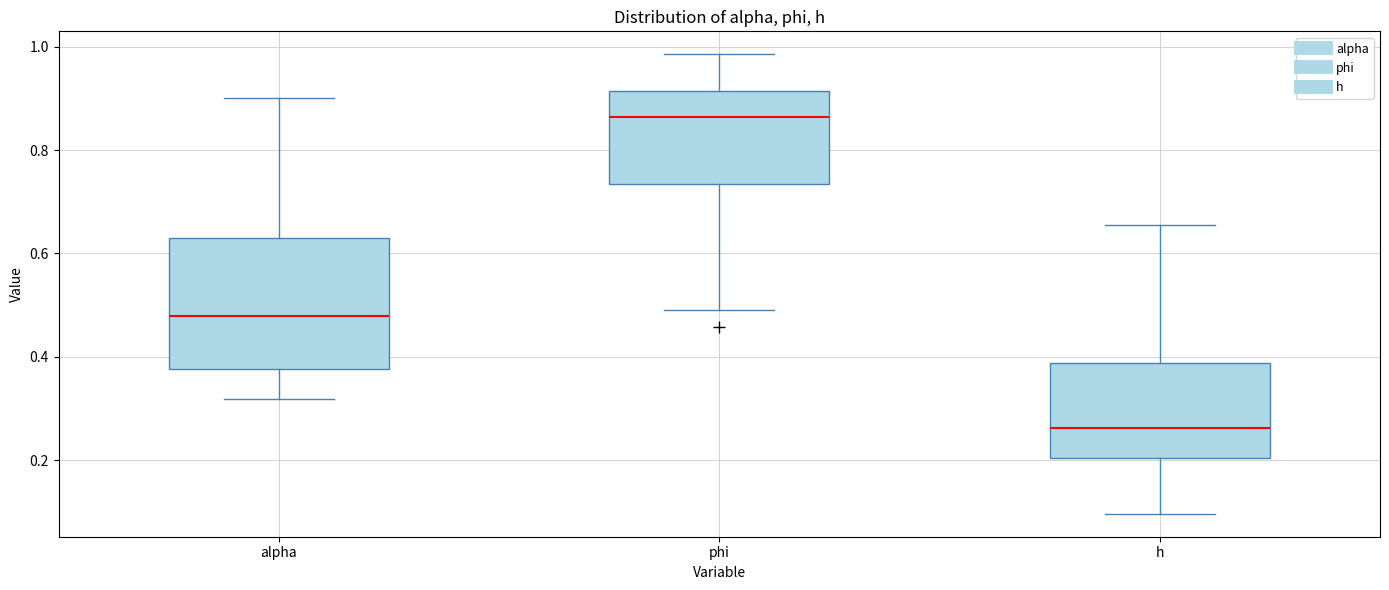

Comparing the boxes themselves (not the whiskers), which one is the tallest?

alpha